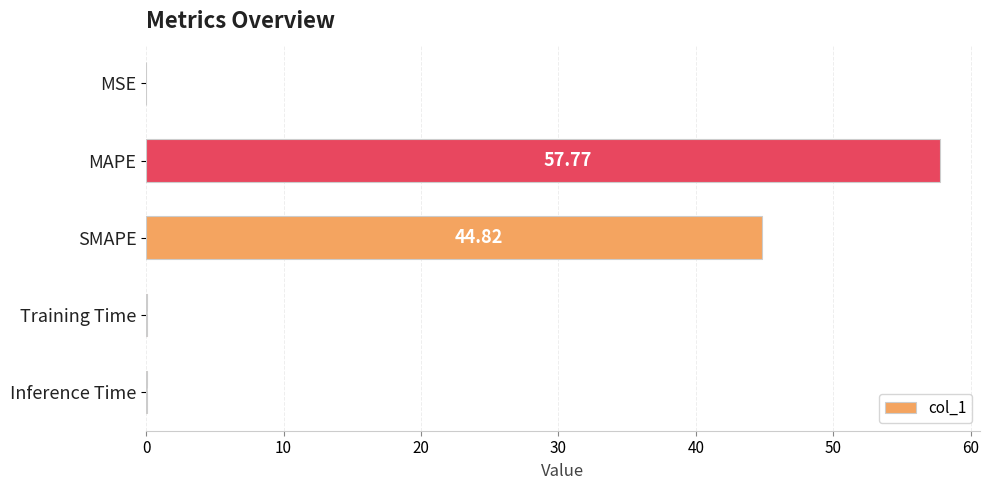

Which label corresponds to the largest value in the chart?

MAPE